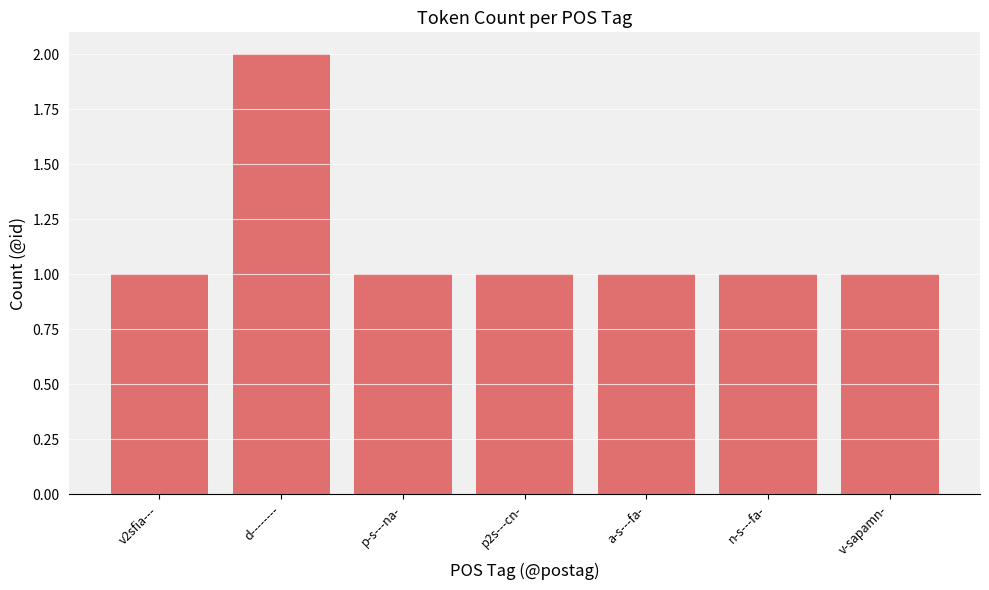

What position from the right is n-s---fa-?

2